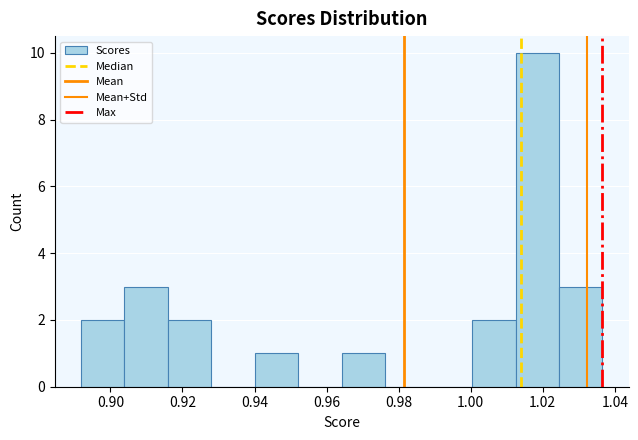

Reading left to right, transcribe this chart: for each bar, give the range it covers on the x-axis and its height. Neither the bar edges nor the heights are printed on the chart, so give them approximately, as read against the axes.

0.892 to 0.904: 2
0.904 to 0.916: 3
0.916 to 0.928: 2
0.928 to 0.940: 0
0.940 to 0.952: 1
0.952 to 0.964: 0
0.964 to 0.976: 1
0.976 to 0.988: 0
0.988 to 1.000: 0
1.000 to 1.012: 2
1.012 to 1.024: 10
1.024 to 1.036: 3